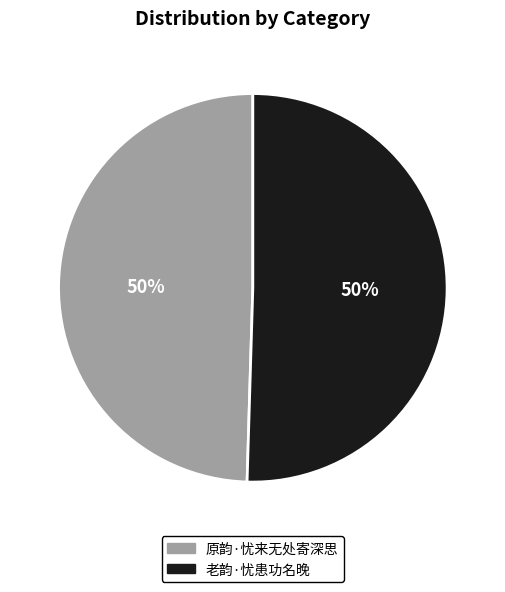

What percentage is the 老韵·忧患功名晚 slice, to the nearest percent?

50%